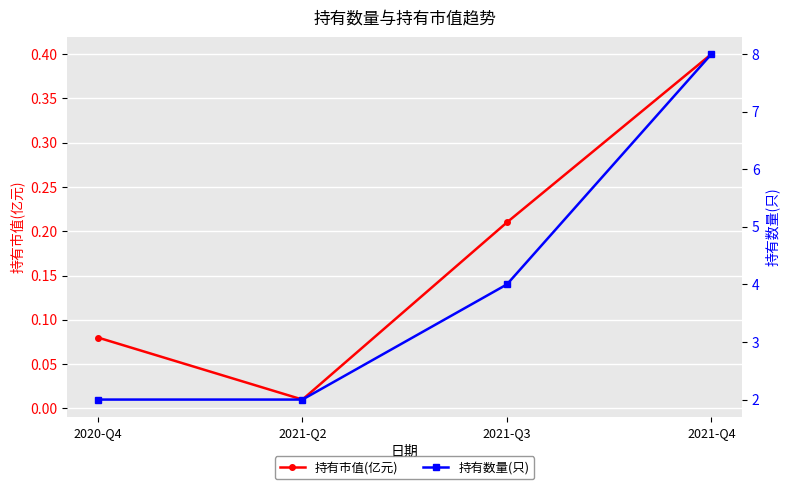

Between 2021-Q3 and 2021-Q4, which is larger?

2021-Q4